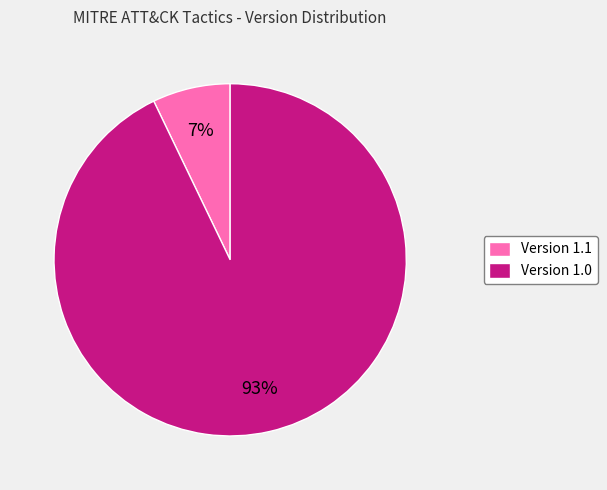

Is there any slice that represents more than half of the pie?

Yes